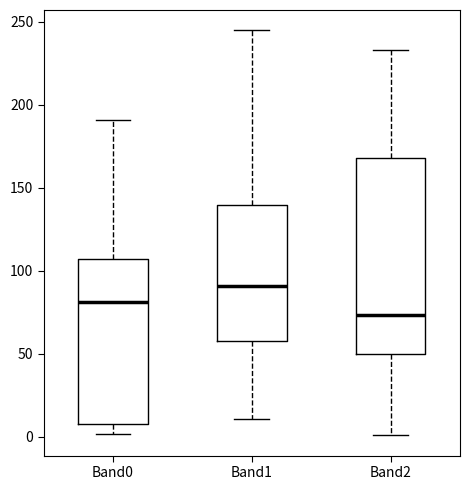

Reading left to right, read every box against the y-axis: the position of its median line, the range the box covers, and the ends of its whiskers. The values are not printed on the chart, so give them approximately, as read against the axis.

Band0: median 80, box 10 to 110, whiskers 0 to 190
Band1: median 90, box 60 to 140, whiskers 10 to 245
Band2: median 75, box 50 to 170, whiskers 0 to 235